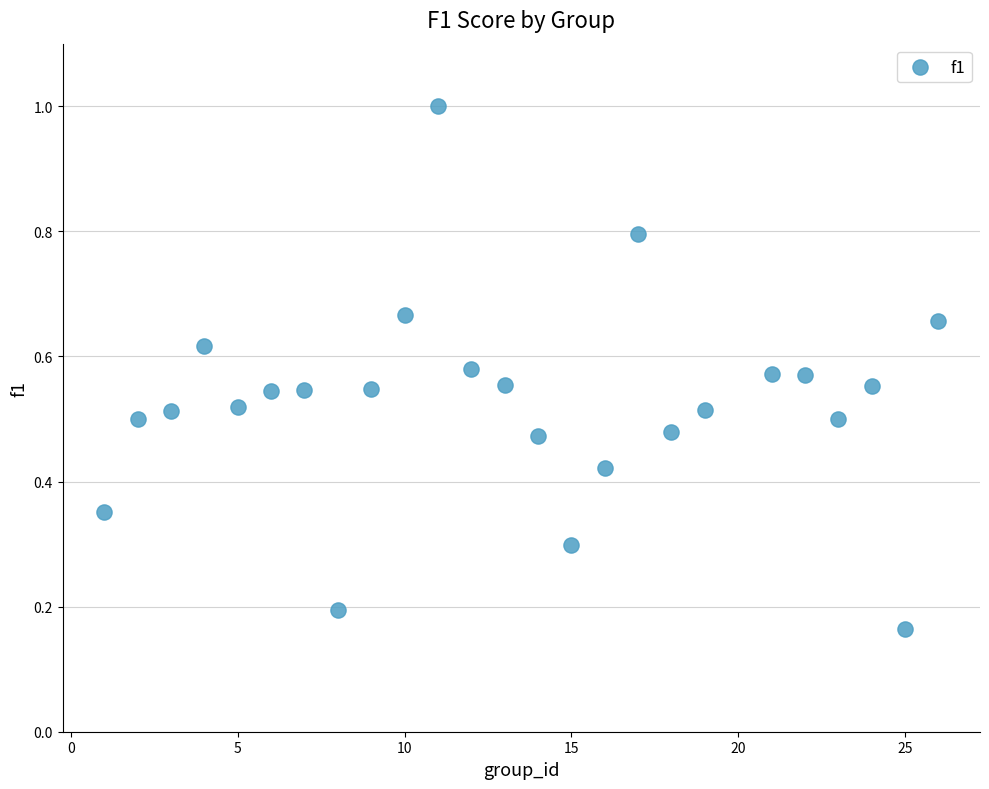

What is the range of Y values (max minus min)?

0.8